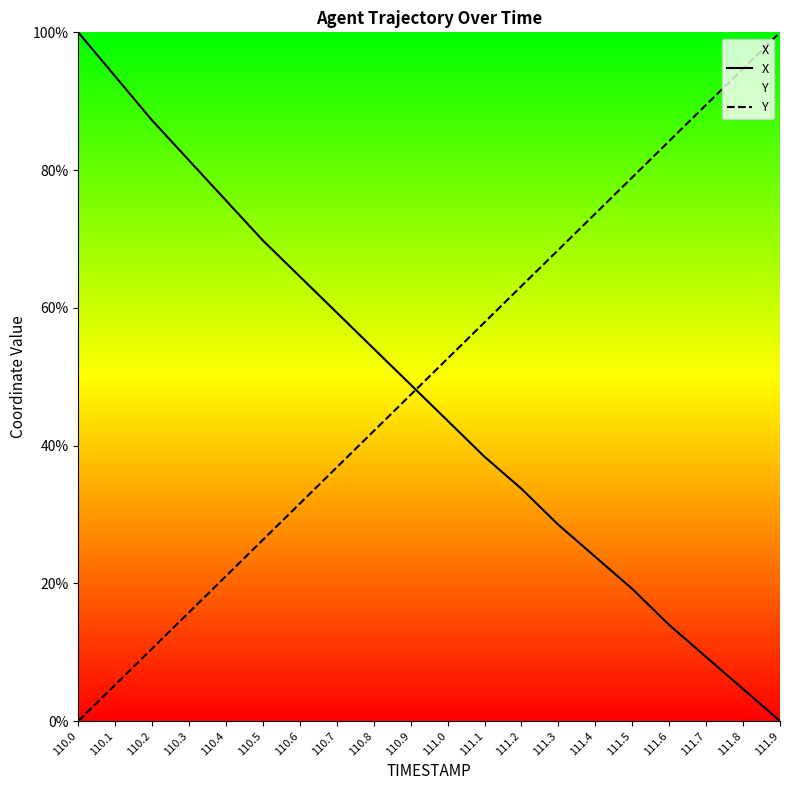

Reading right to left, what are all the values shown in this chart?

X: 0.0	4.7	9.3	14.0	19.2	23.8	28.5	33.7	38.4	43.6	48.8	54.1	59.3	64.5	69.8	75.6	81.4	87.2	93.6	100.0
Y: 100.0	94.7	89.5	84.2	78.9	73.7	68.4	63.2	57.9	52.6	47.4	42.1	36.8	31.6	26.3	21.1	15.8	10.5	5.3	0.0